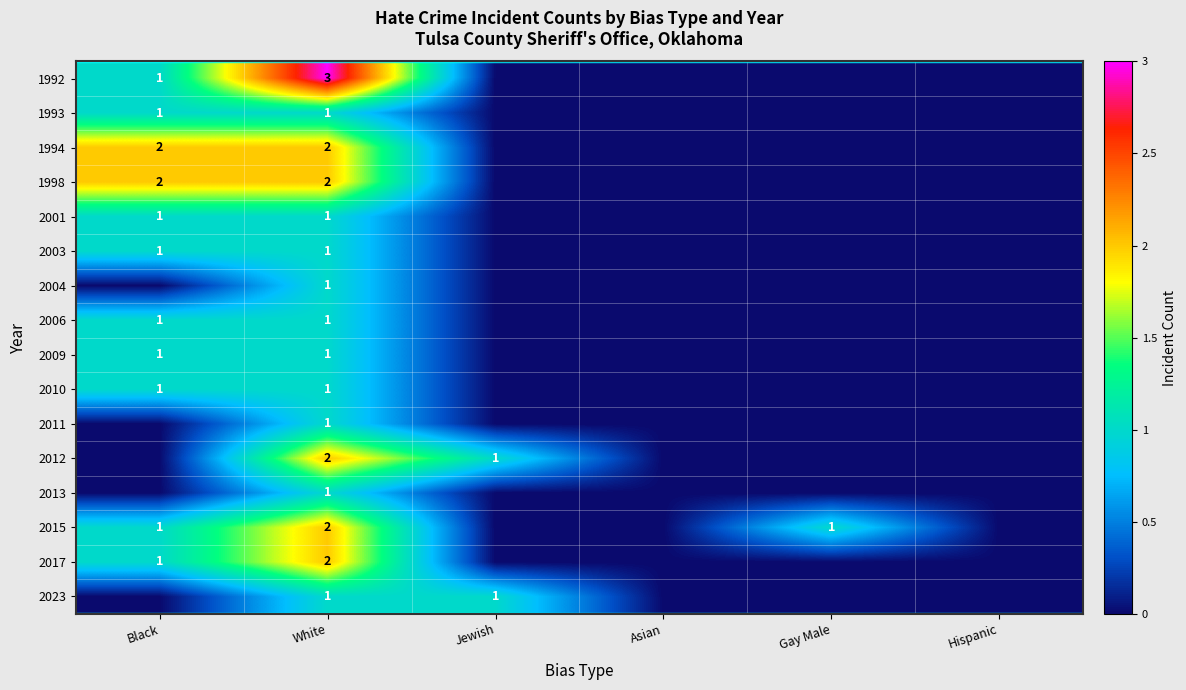

At which category is the sum across all series the highest?

White